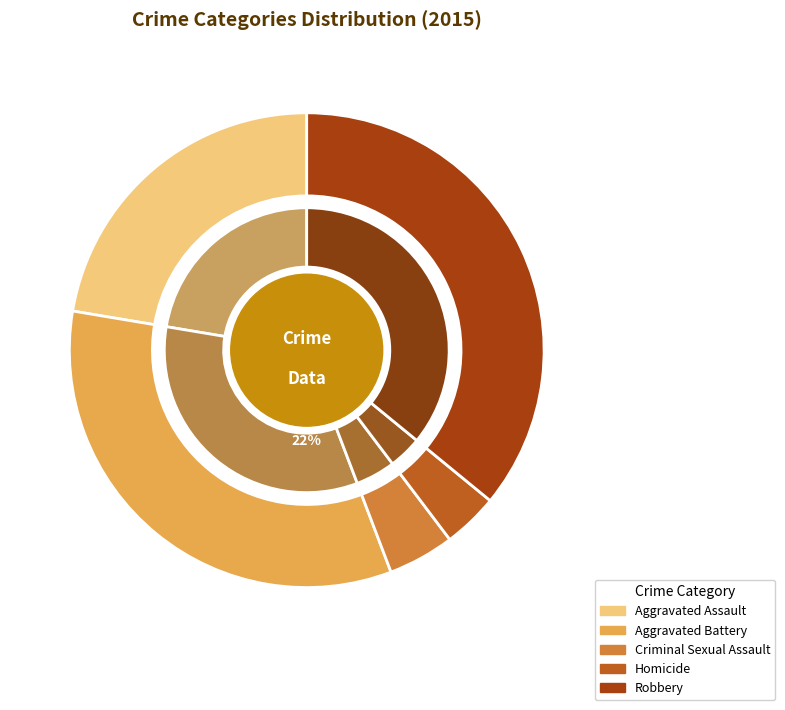

What is the smallest slice in the pie chart?

Homicide